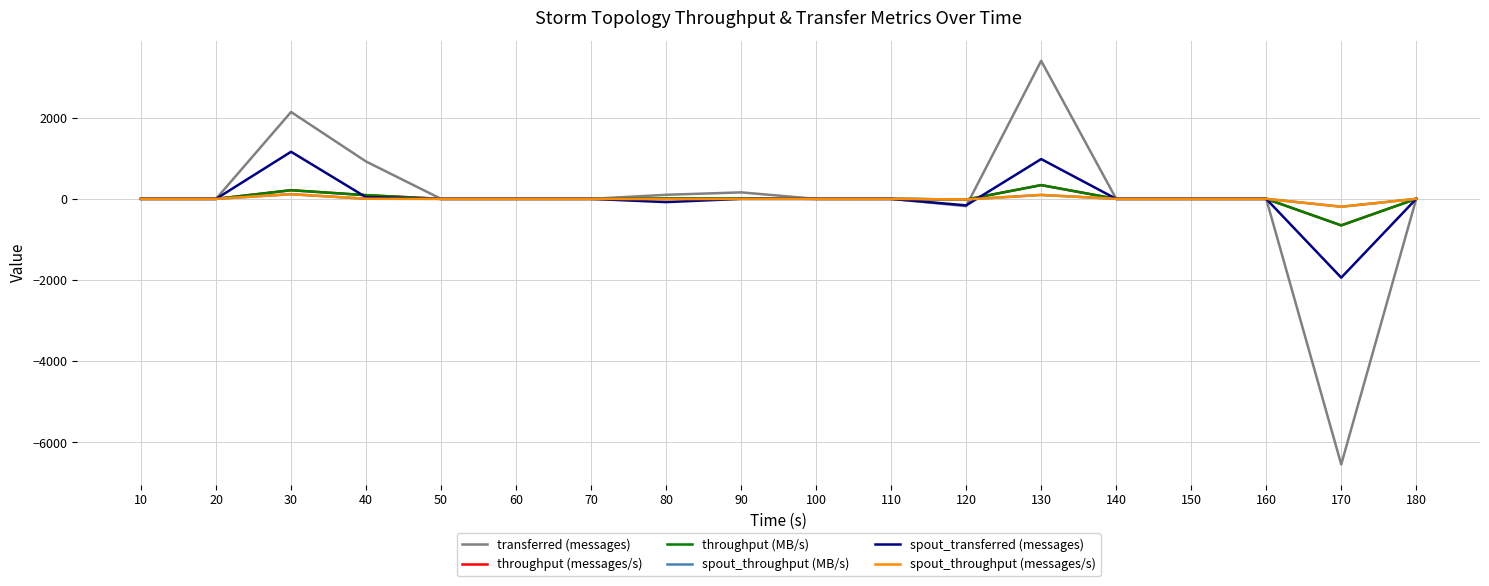

Does the chart have visible grid lines?

Yes